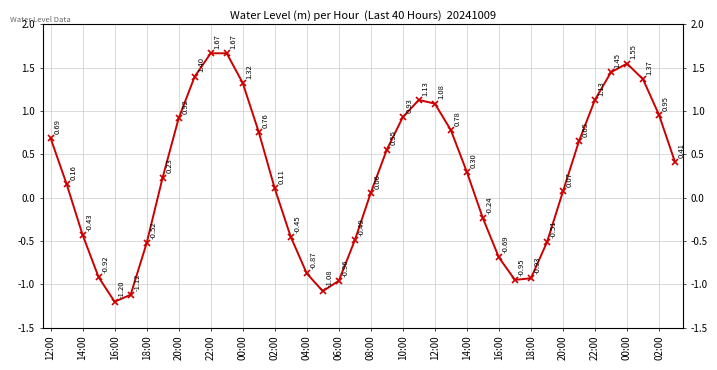

How many values are below zero?

15